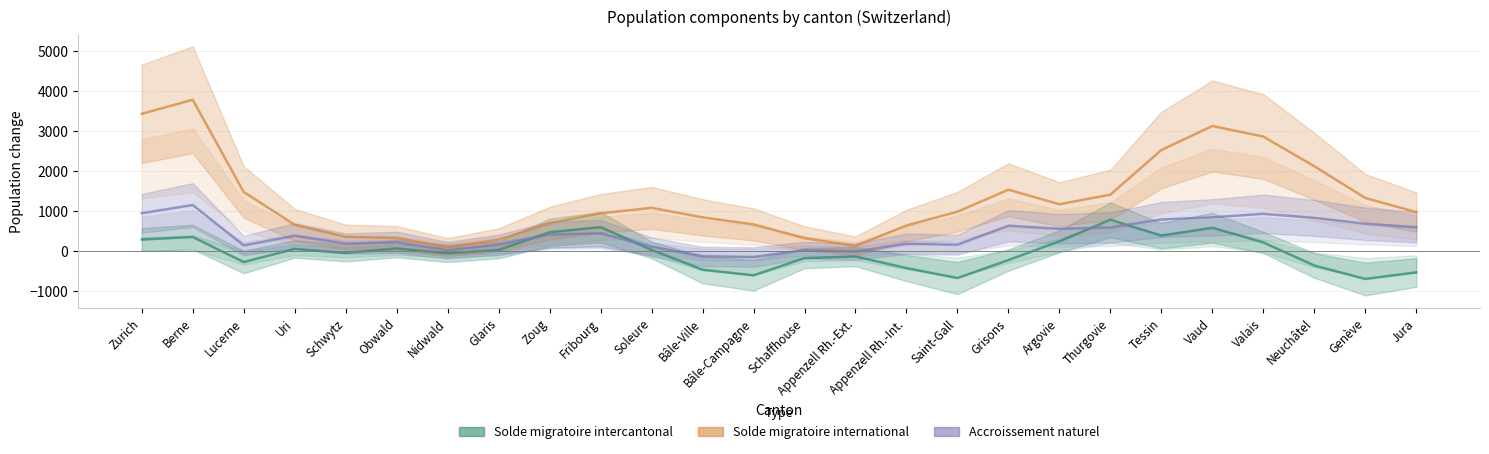

What is the average value of the Solde migratoire intercantonal series?

-19.9